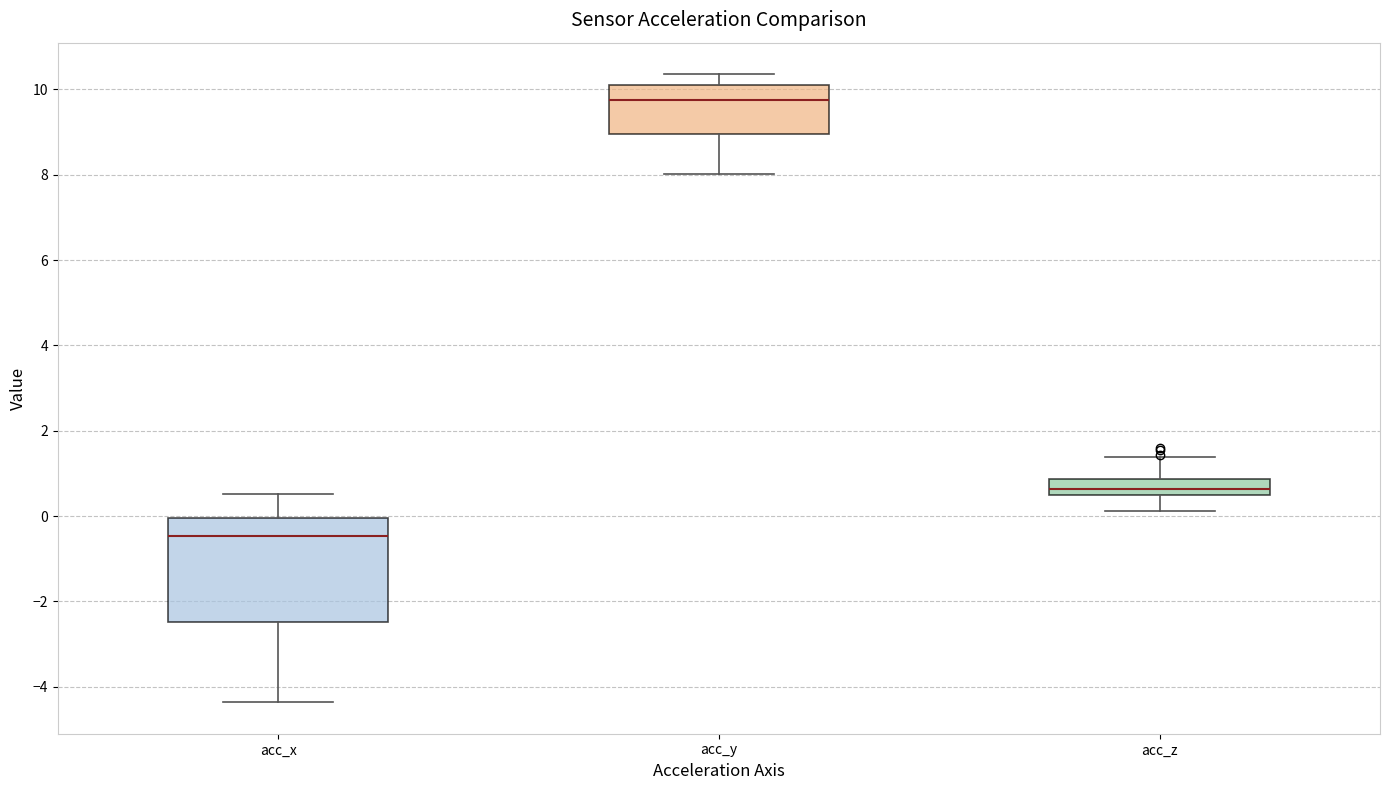

Which box is the tallest, from its lower edge to its upper edge?

acc_x